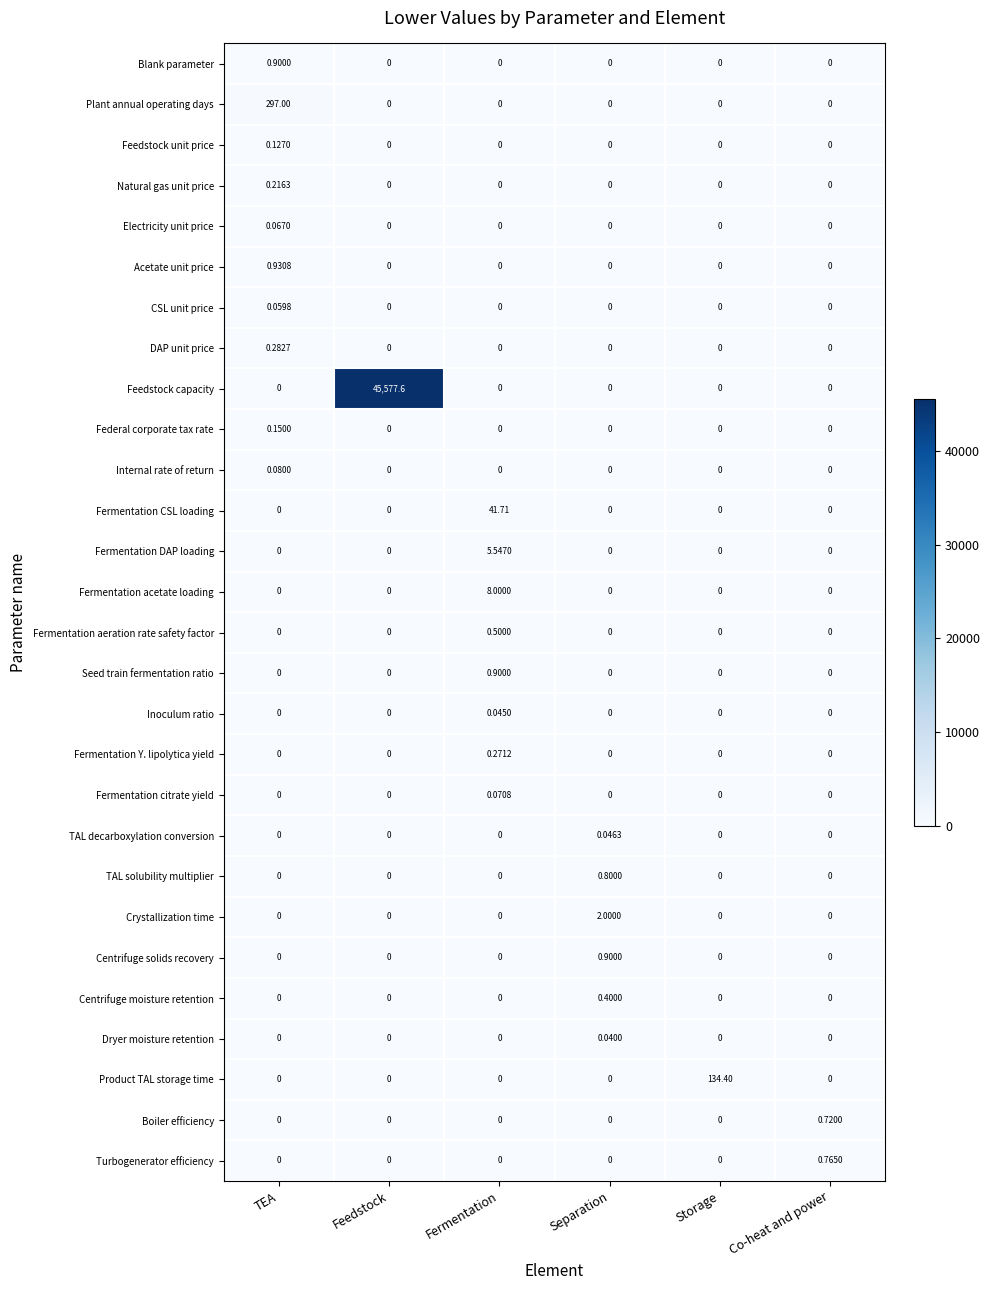

How many distinct data groups are displayed?

28